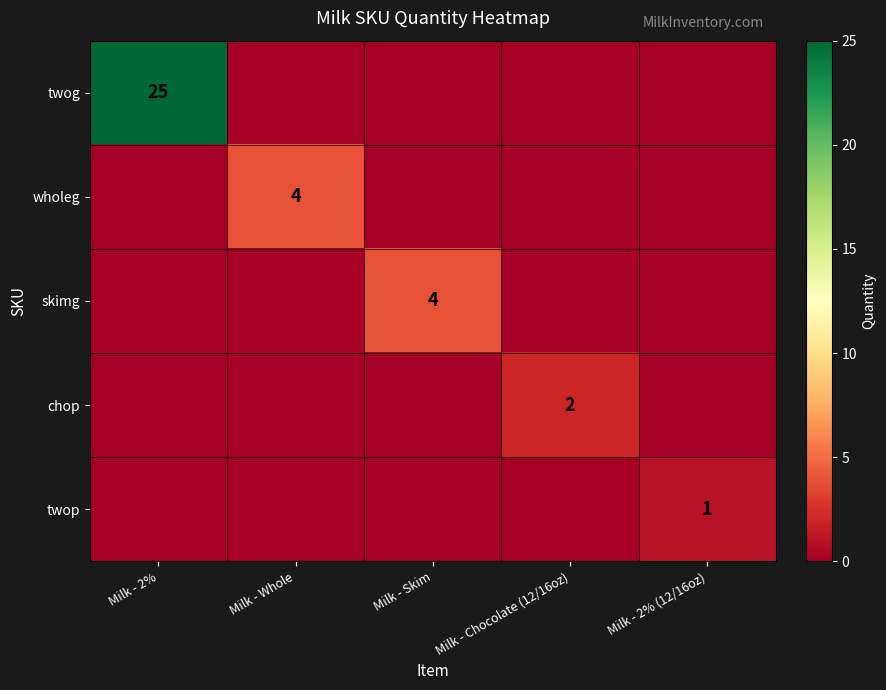

At how many categories does at least one series exceed 21?

1